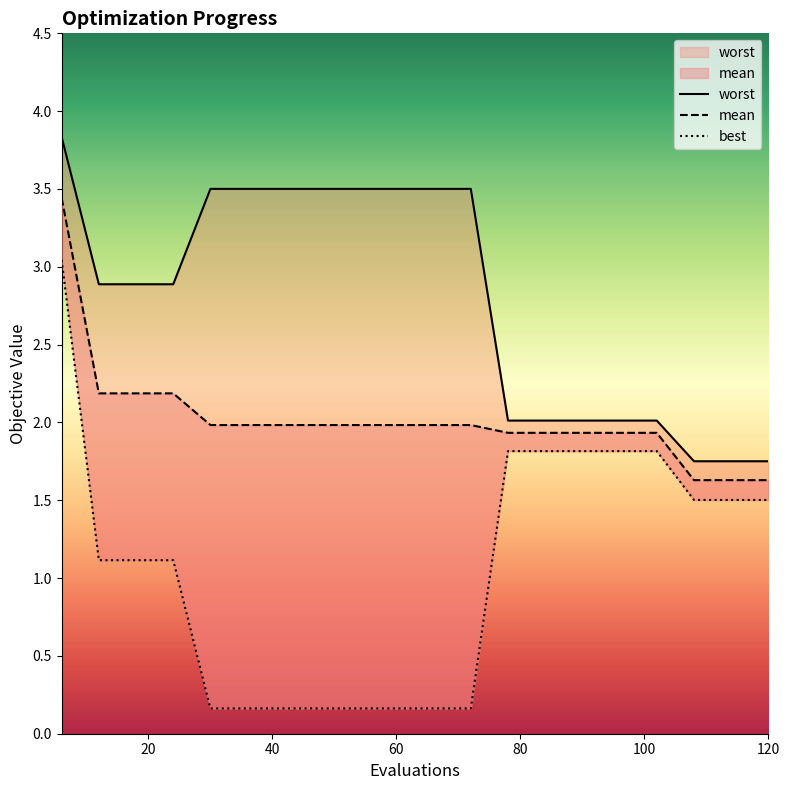

How many lines are shown in the chart?

3